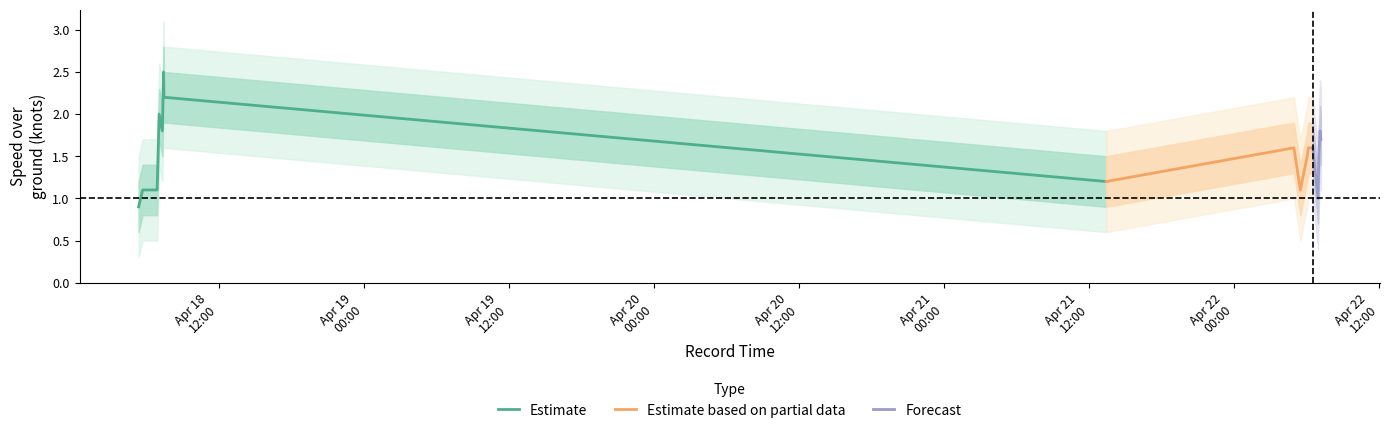

Where is the first local maximum for SOG_outer_upper?

2024-04-18 07:04:45